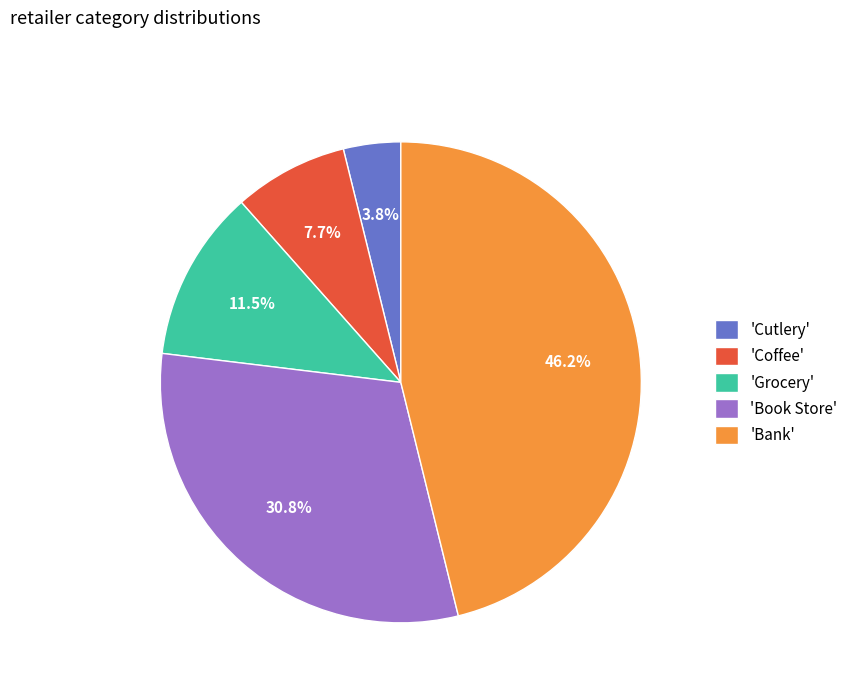

Between 'Coffee' and 'Grocery', which is larger?

'Grocery'